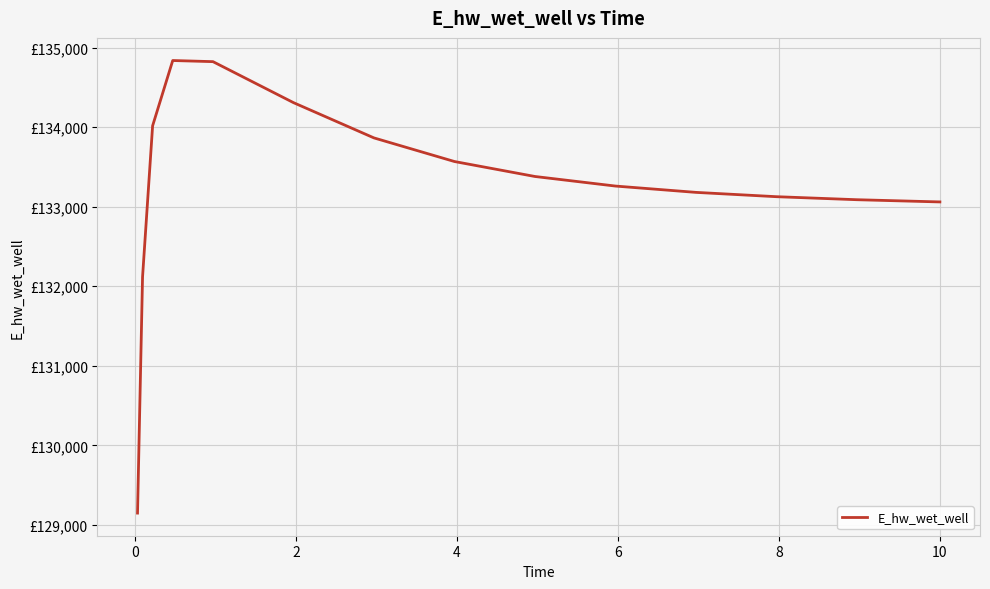

Does the chart display data point markers on the line(s)?

No